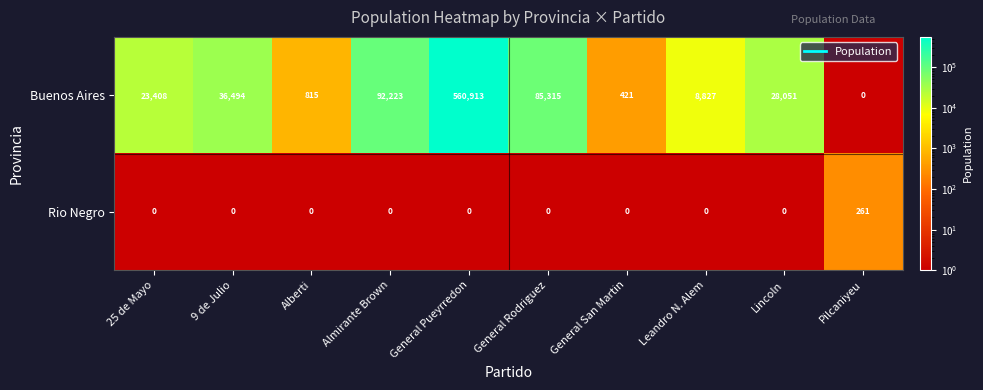

What is the total value across all series at Lincoln?

28051